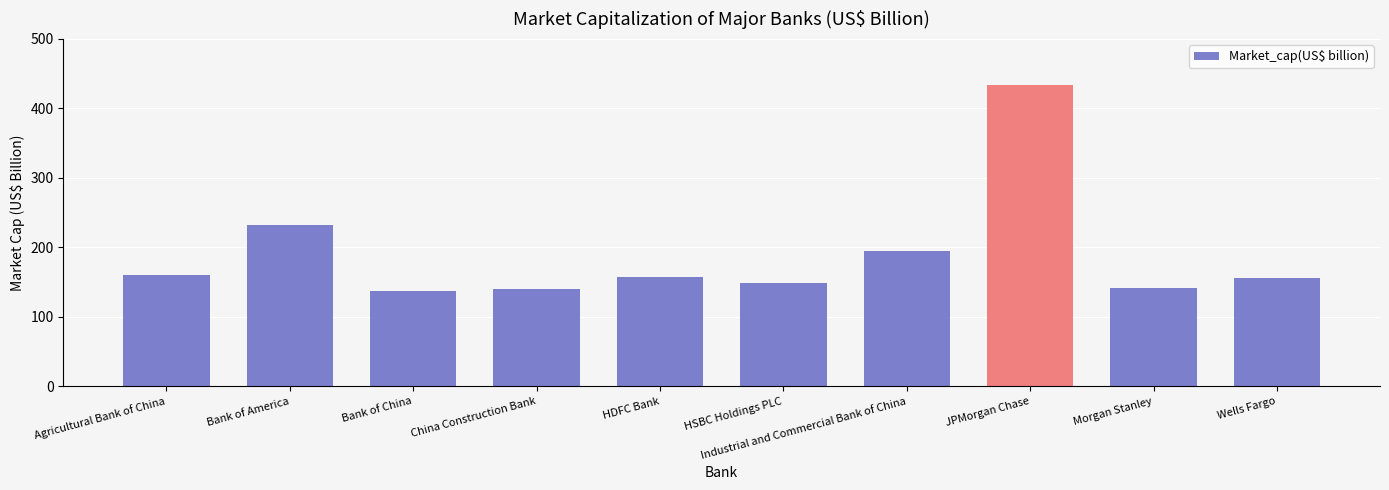

How many data points does each series have?

10